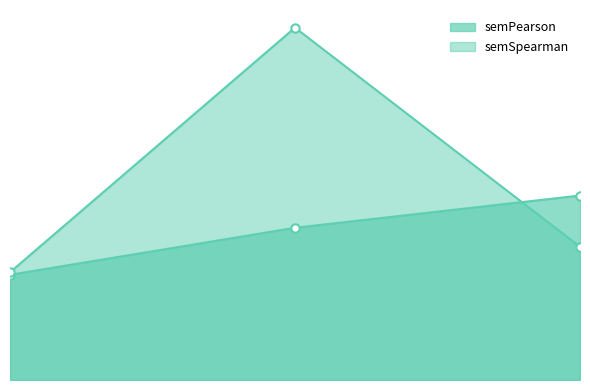

Count the values in the range 0 to 1.

3